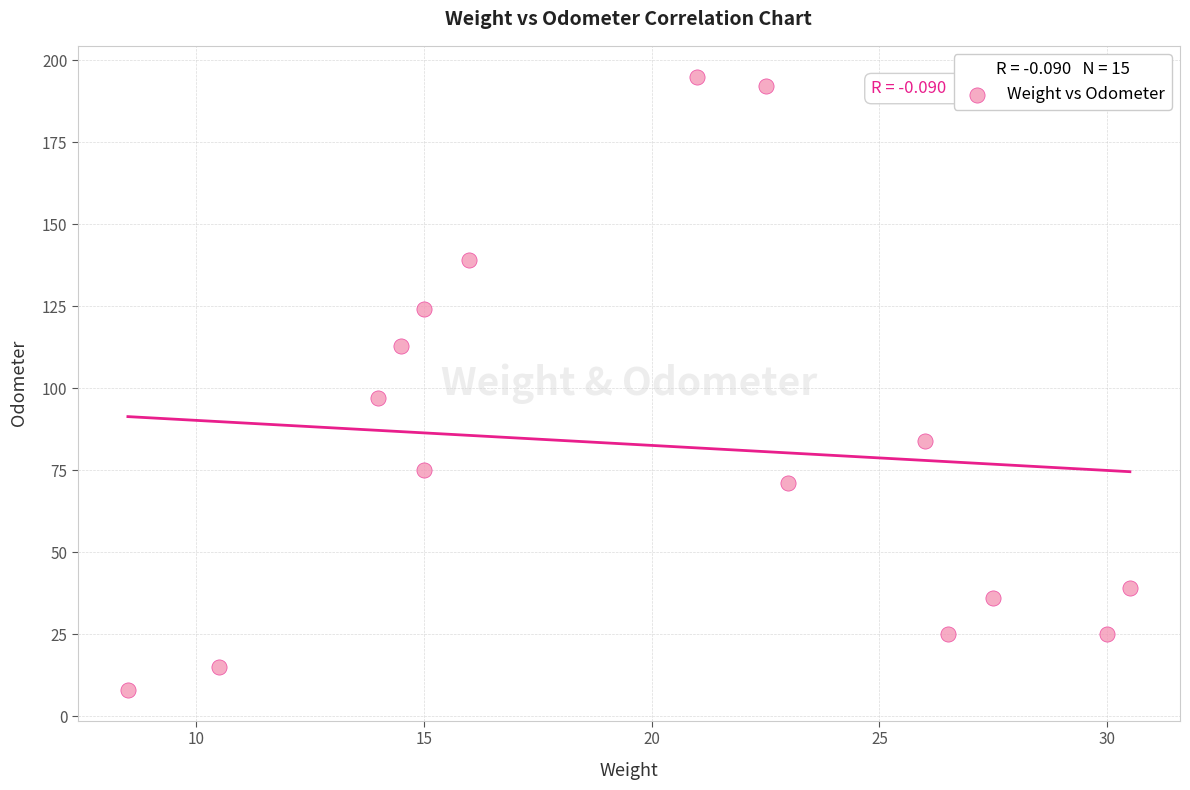

What Y value in the scatter plot is closest to 101?

97